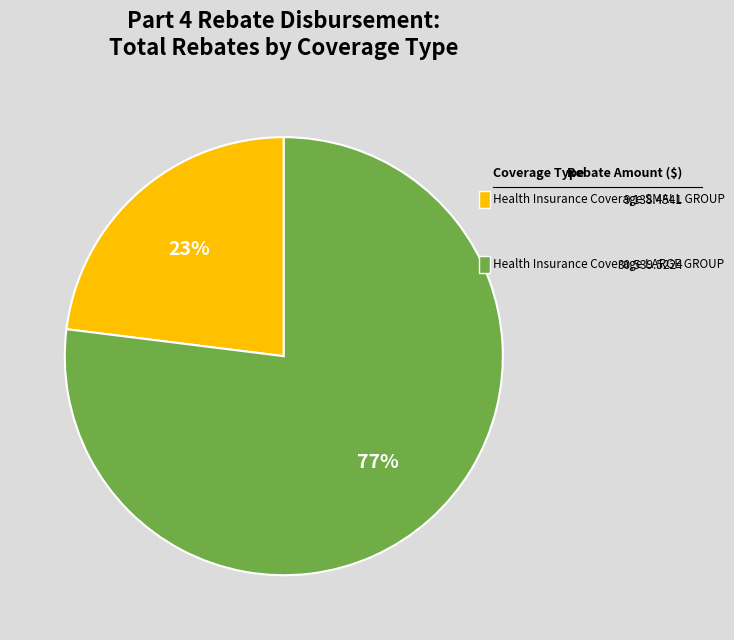

Is there a majority slice in this chart?

Yes